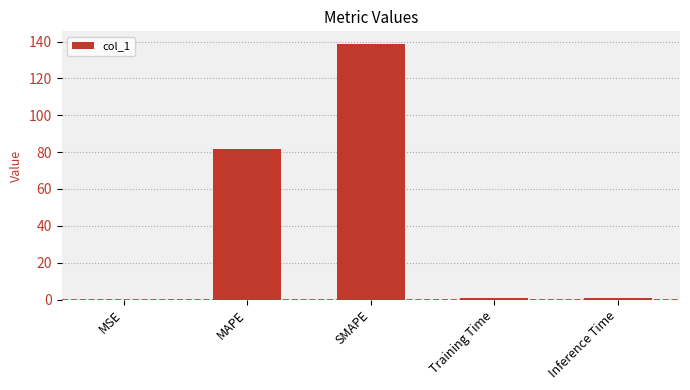

At which category does the chart reach its peak across all series?

SMAPE